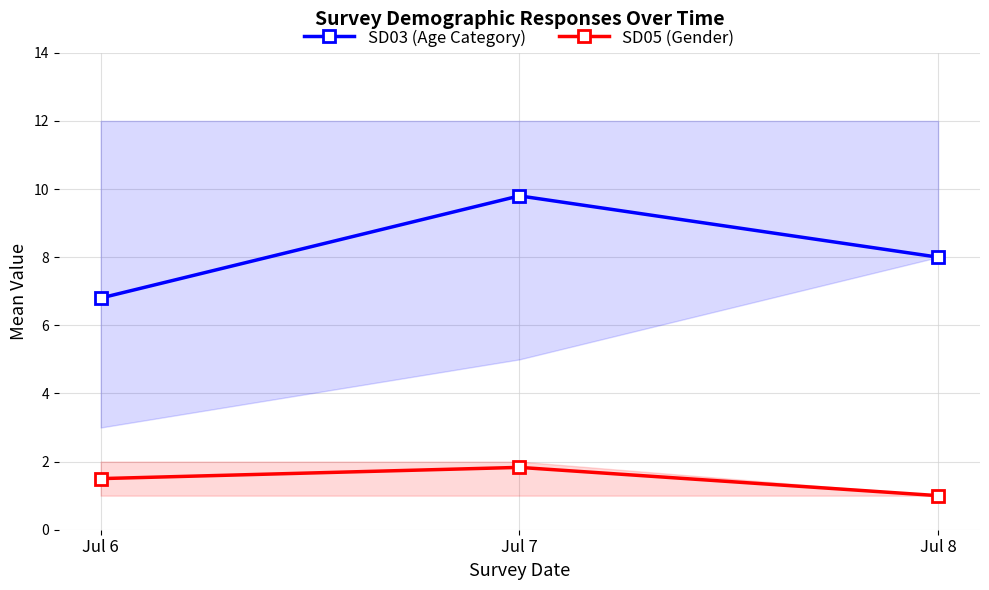

Reading left to right, extract all data points from this chart.

SD03 (Age Category): 6.8	9.8	8.0
SD05 (Gender): 1.5	1.8	1.0